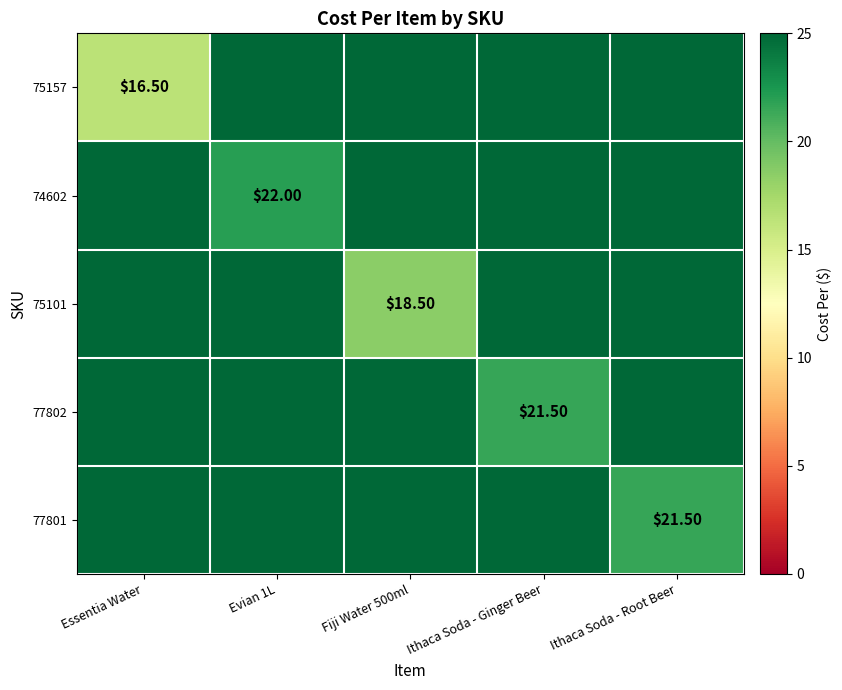

At how many categories does at least one series exceed 17?

4